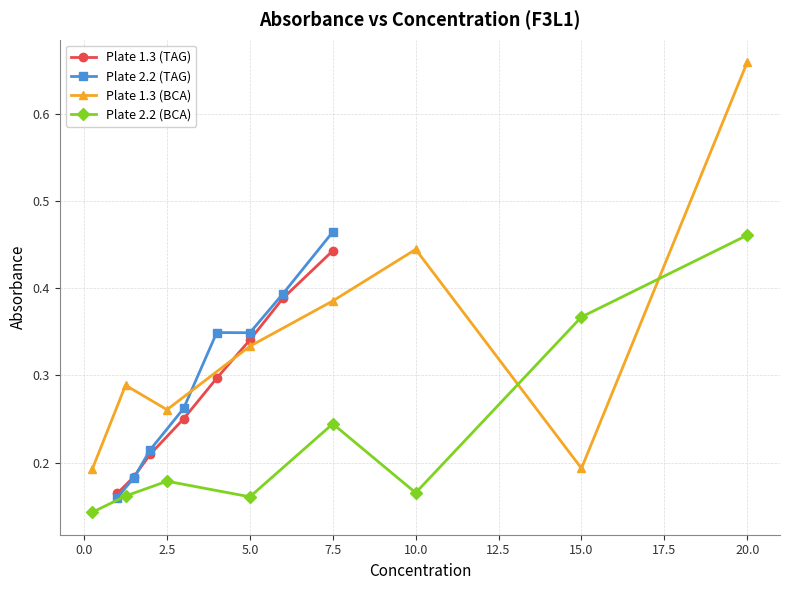

Which series has the largest total across all categories?

Plate 1.3 (BCA)